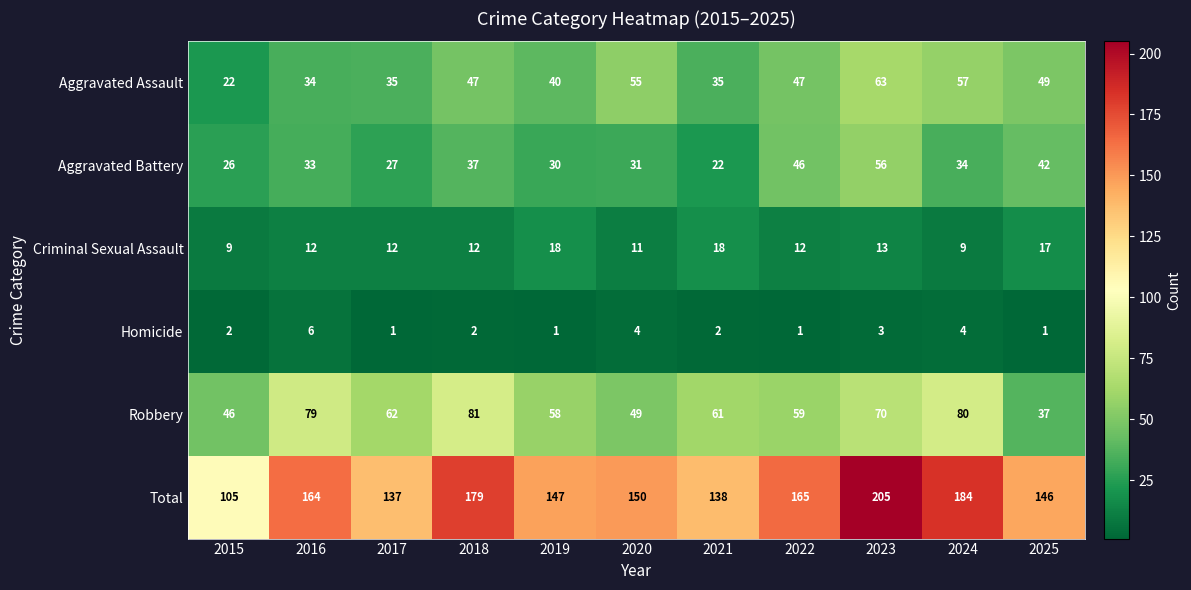

What is the total value across all series at 2020?

300